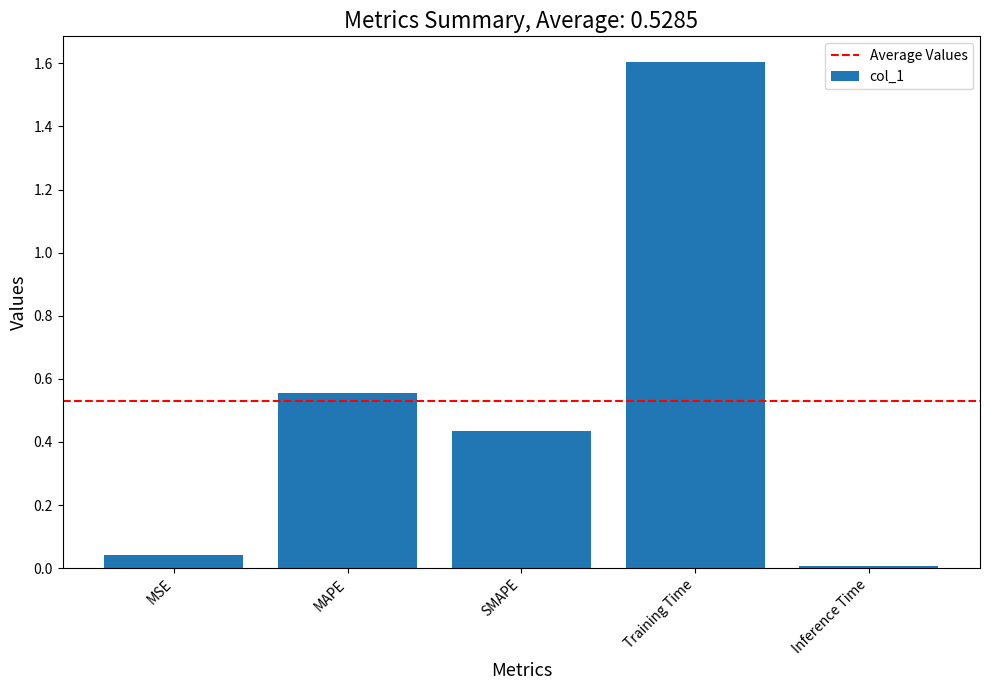

How many data points does each series have?

5